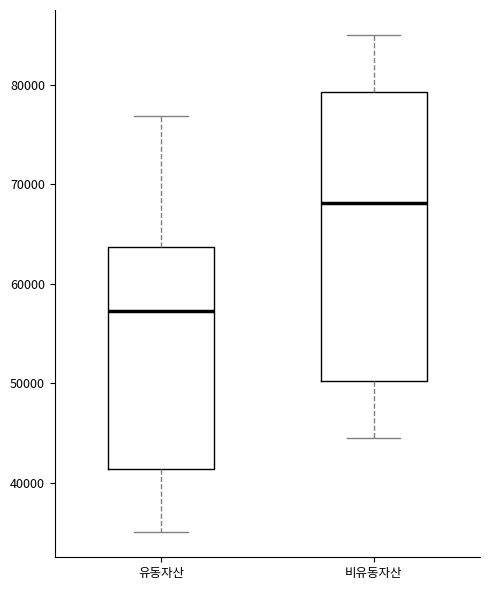

Reading left to right, read every box against the y-axis: the position of its median line, the range the box covers, and the ends of its whiskers. The values are not printed on the chart, so give them approximately, as read against the axis.

유동자산: median 57000, box 41000 to 64000, whiskers 35000 to 77000
비유동자산: median 68000, box 50000 to 79000, whiskers 44000 to 85000